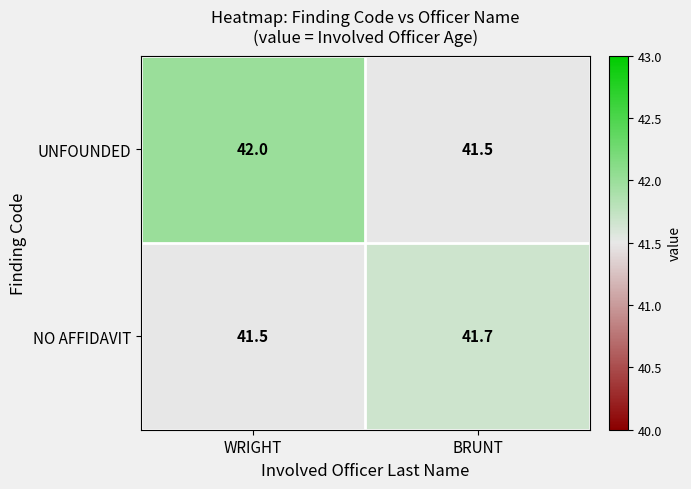

Read the NO AFFIDAVIT value at BRUNT.

41.7